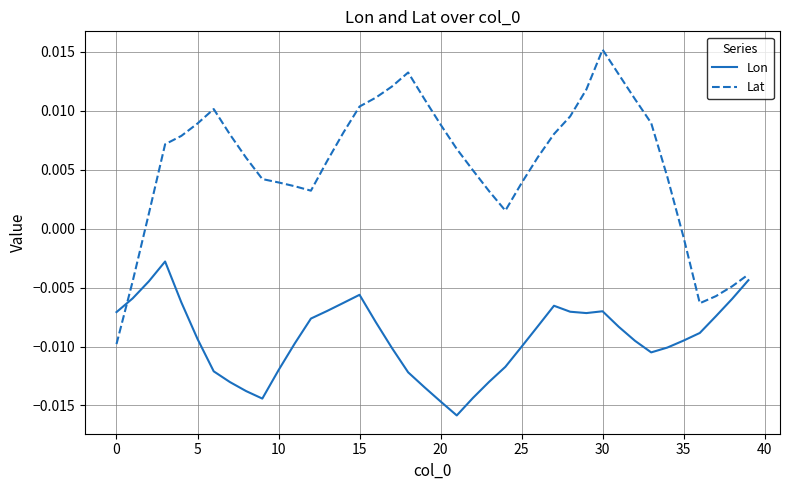

In Lon, how many points are higher than both neighbors (excluding endpoints)?

4